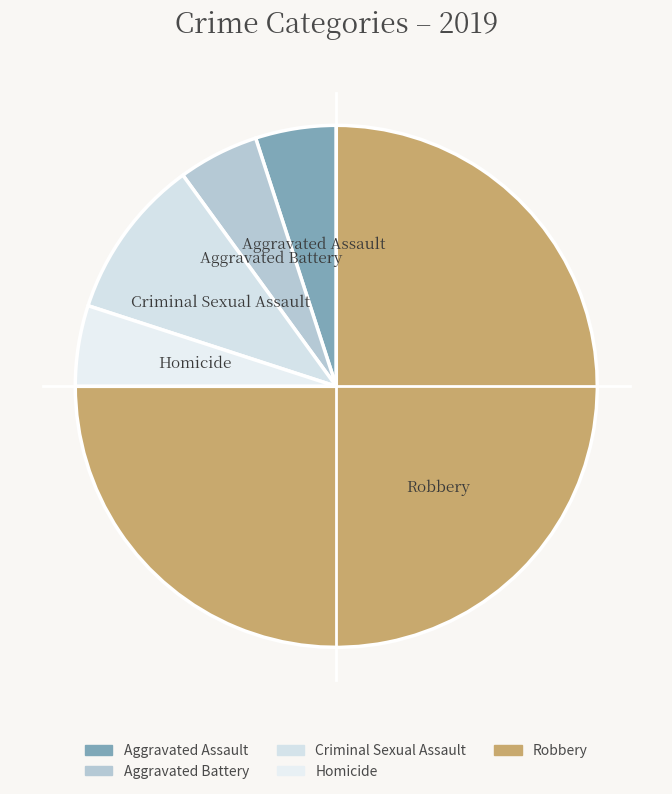

Between Criminal Sexual Assault and Aggravated Battery, which is larger?

Criminal Sexual Assault